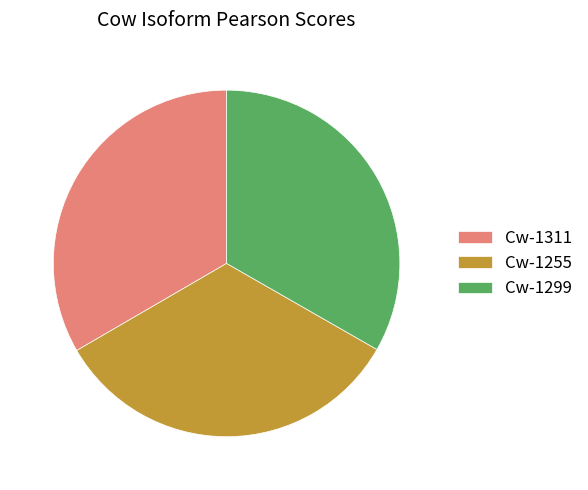

Do Cw-1299 and Cw-1311 together represent more than half of the pie?

Yes